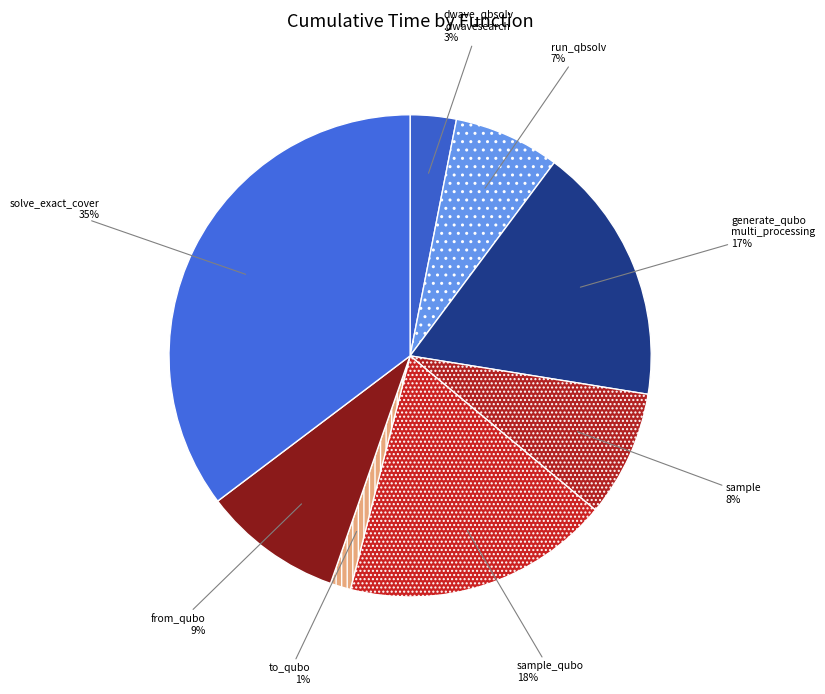

What is the largest slice in the pie chart?

solve_exact_cover